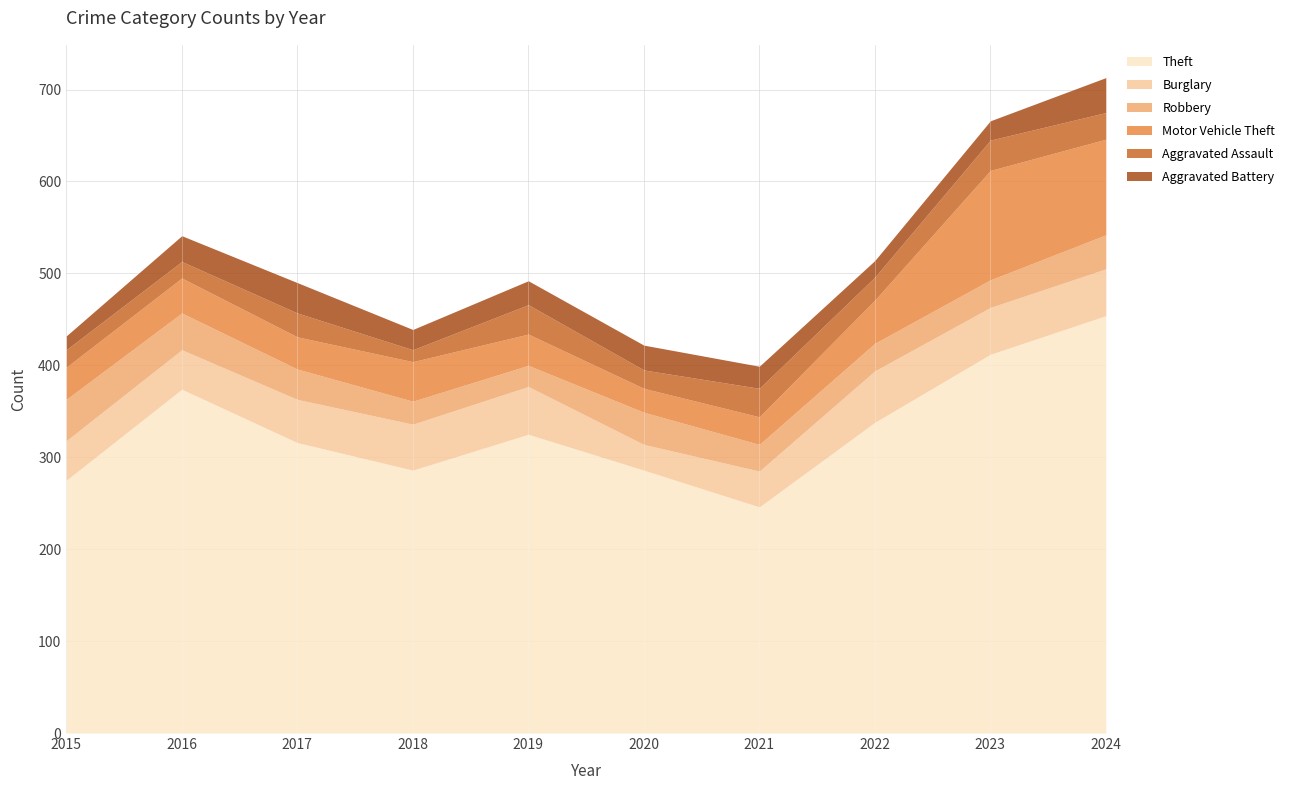

What is the minimum value shown in the chart?

13